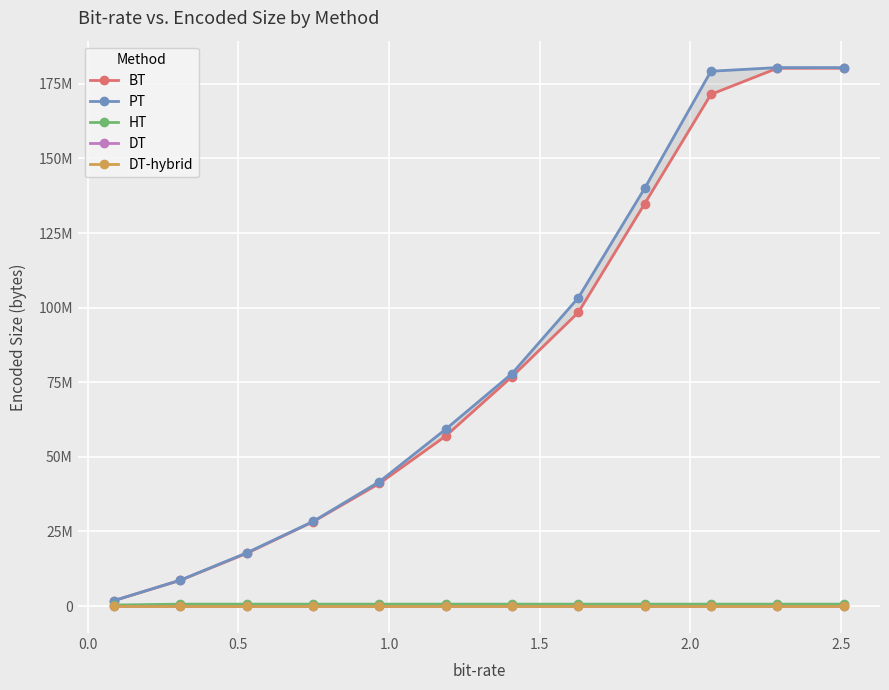

How many data points does each series have?

12